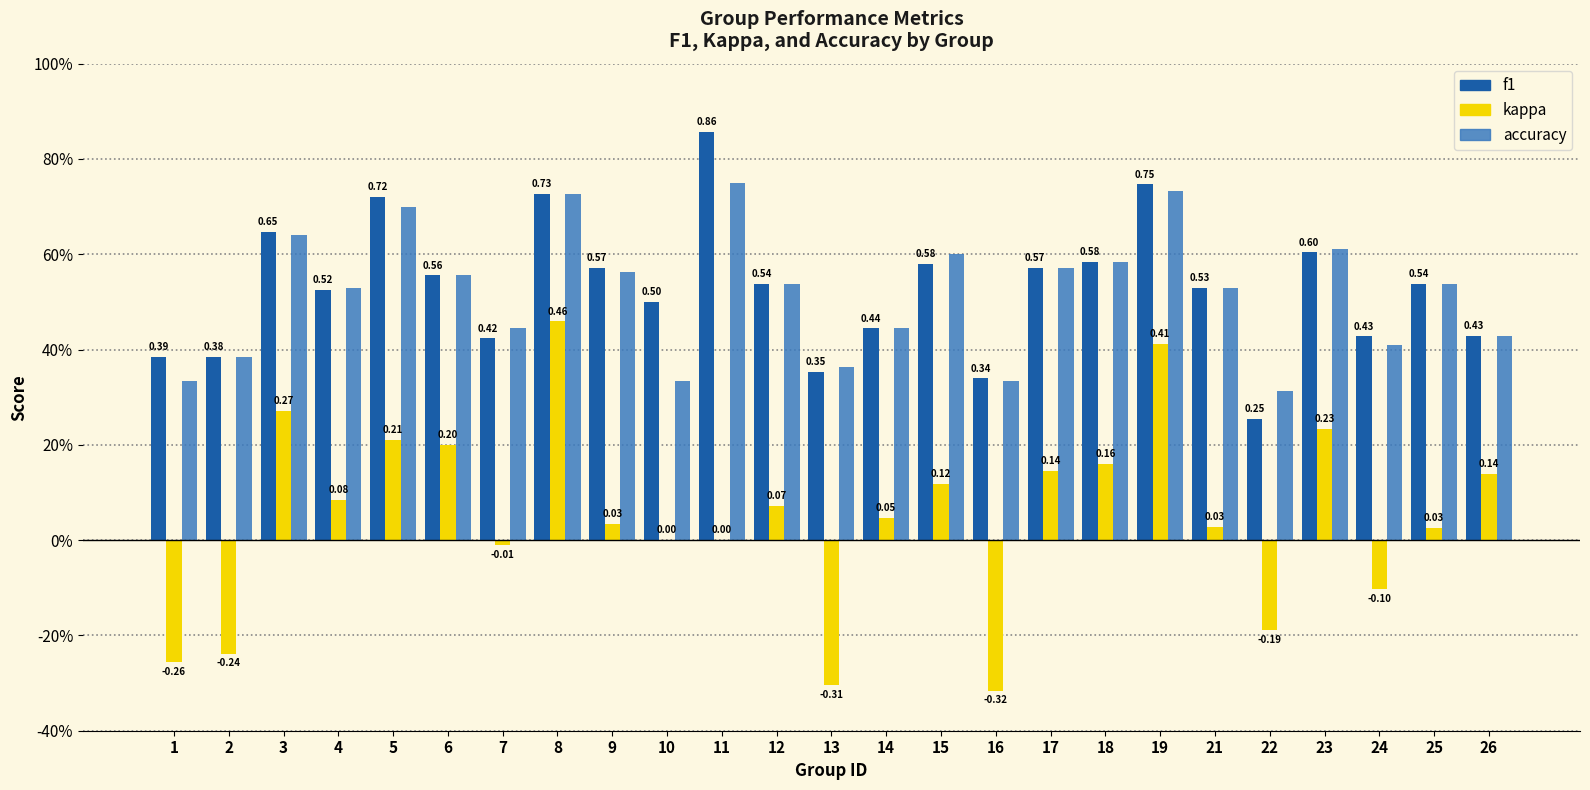

What is the highest value of the f1 series?

0.9